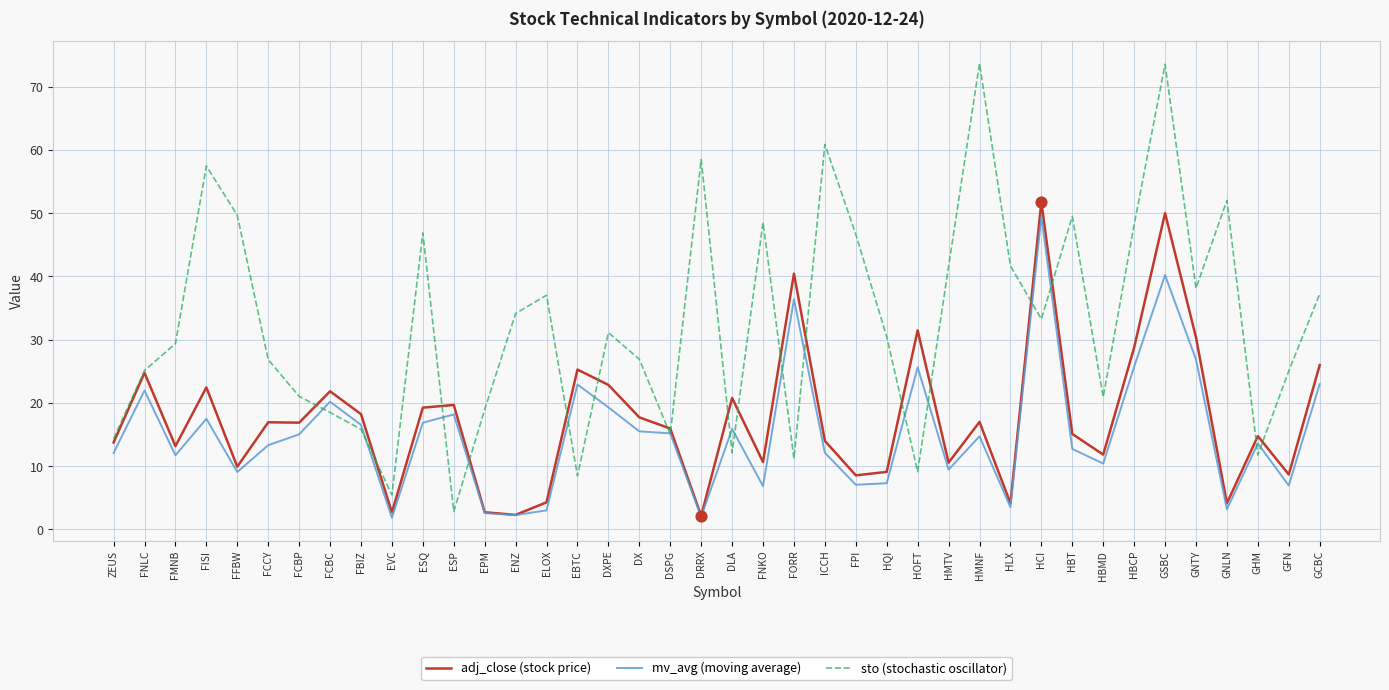

At how many categories does at least one series exceed 56?

5